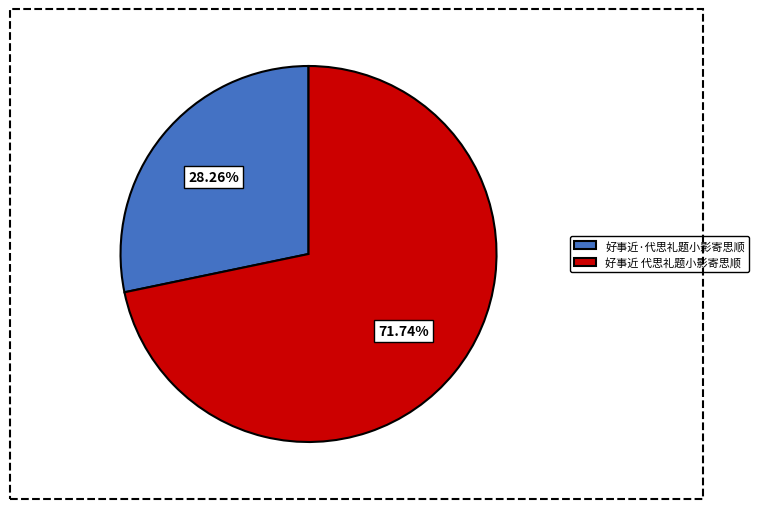

Which slice represents more than half of the pie?

好事近 代思礼题小影寄思顺